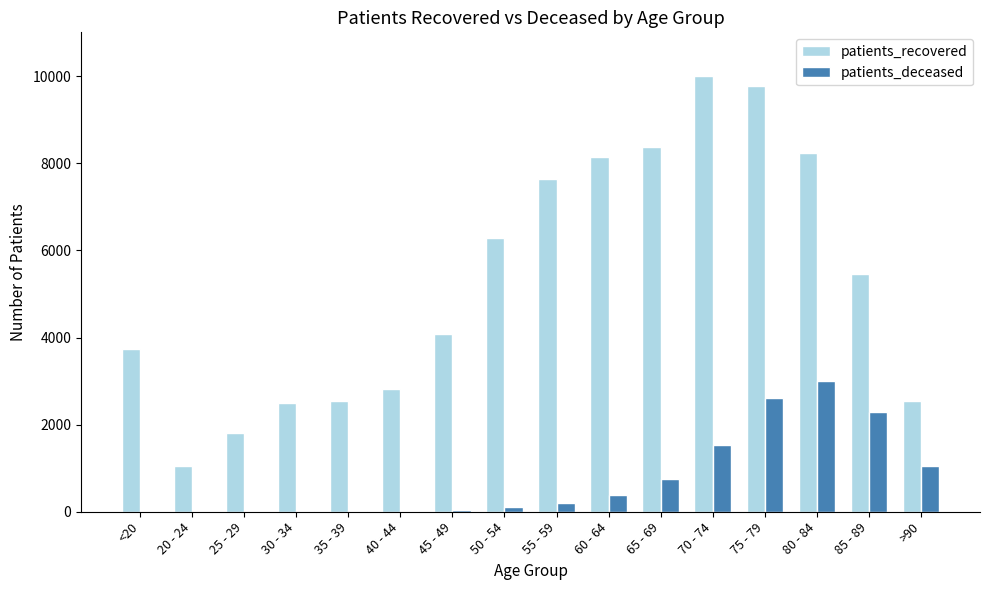

Where is patients_recovered nearest to the value 5528?

85 - 89